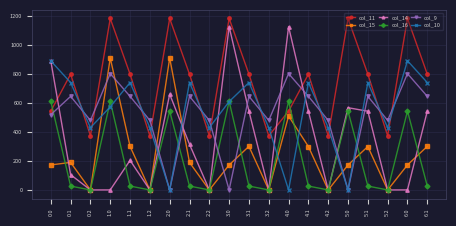

True or false: col_9 has more than 1 interior local peaks.

True